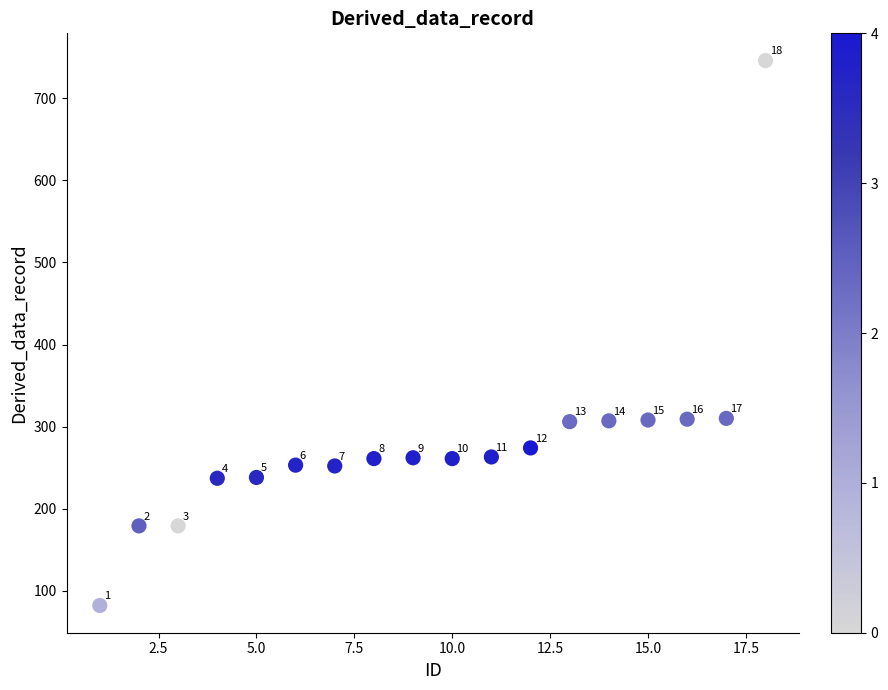

What is the range of Y values (max minus min)?

664